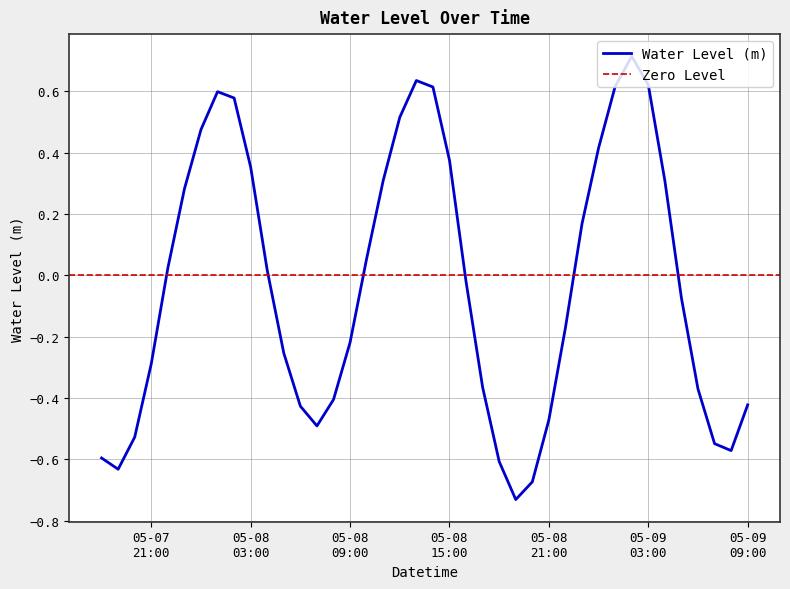

What is the maximum value for Water Level (m)?

0.7